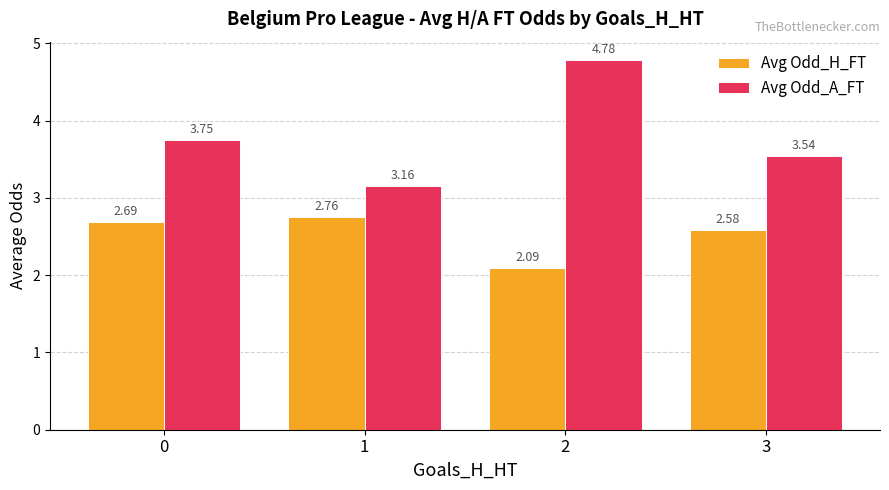

The value of Avg Odd_H_FT at 1 is 4.8. True or false?

False